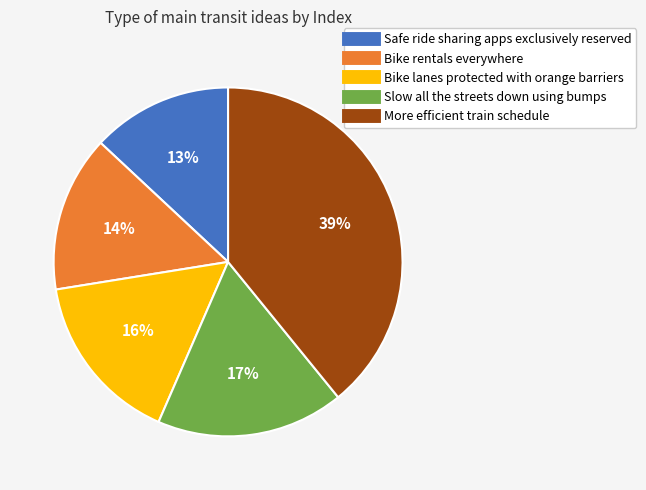

Is it true that More efficient train schedule is 28% of the pie?

False